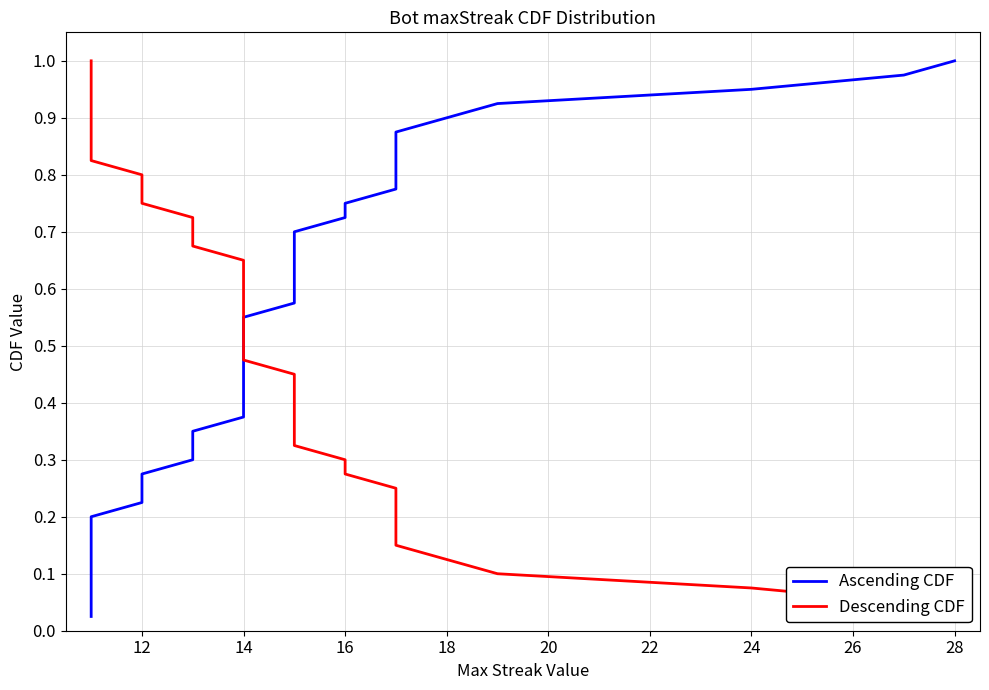

What is the sum of all Ascending CDF values?

20.5